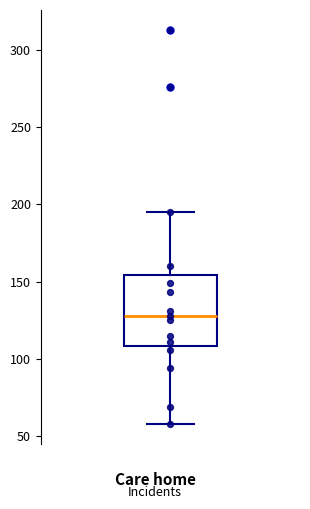

Read this box plot against the y-axis: the position of the median line, the range covered by the box, and the ends of both whiskers. The values are not printed on the chart, so give them approximately, as read against the axis.

median 130, box 110 to 155, whiskers 60 to 195